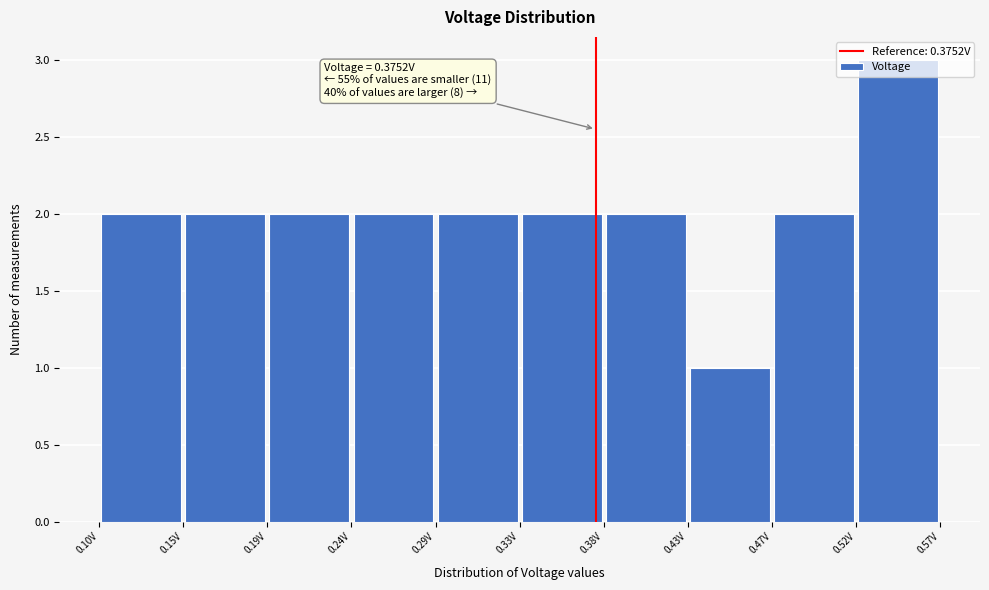

Over which range of the x-axis is the bar tallest?

0.520 to 0.565